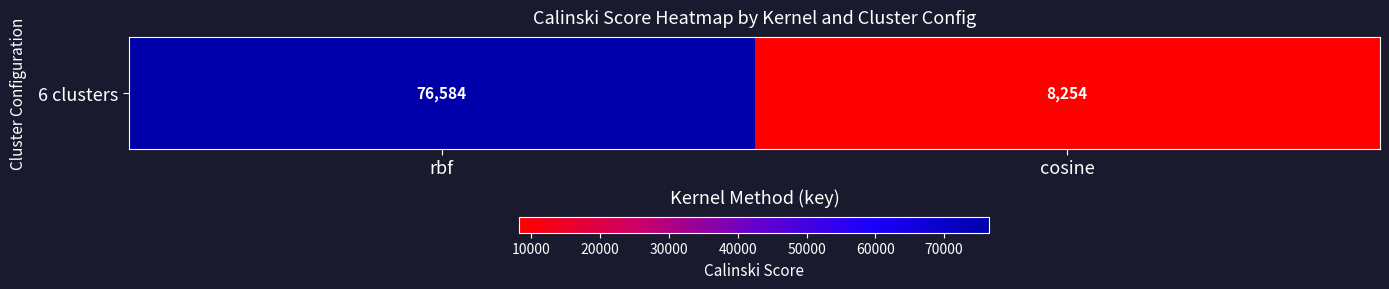

Where is the data nearest to the value 42418?

cosine